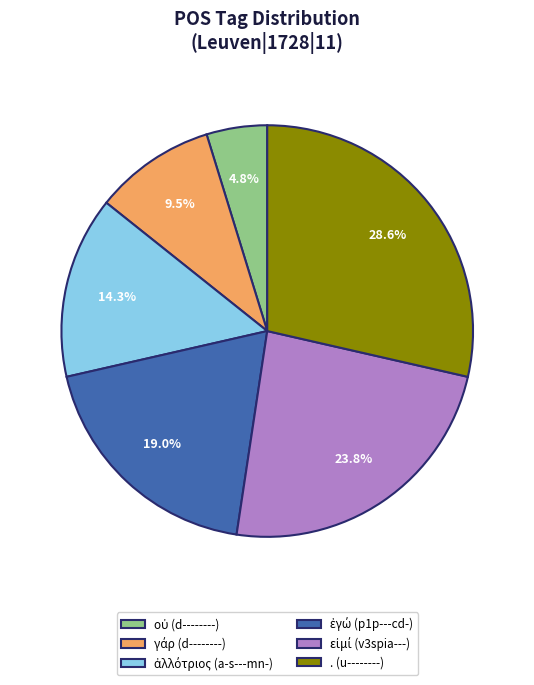

Count the number of slices in the pie.

6